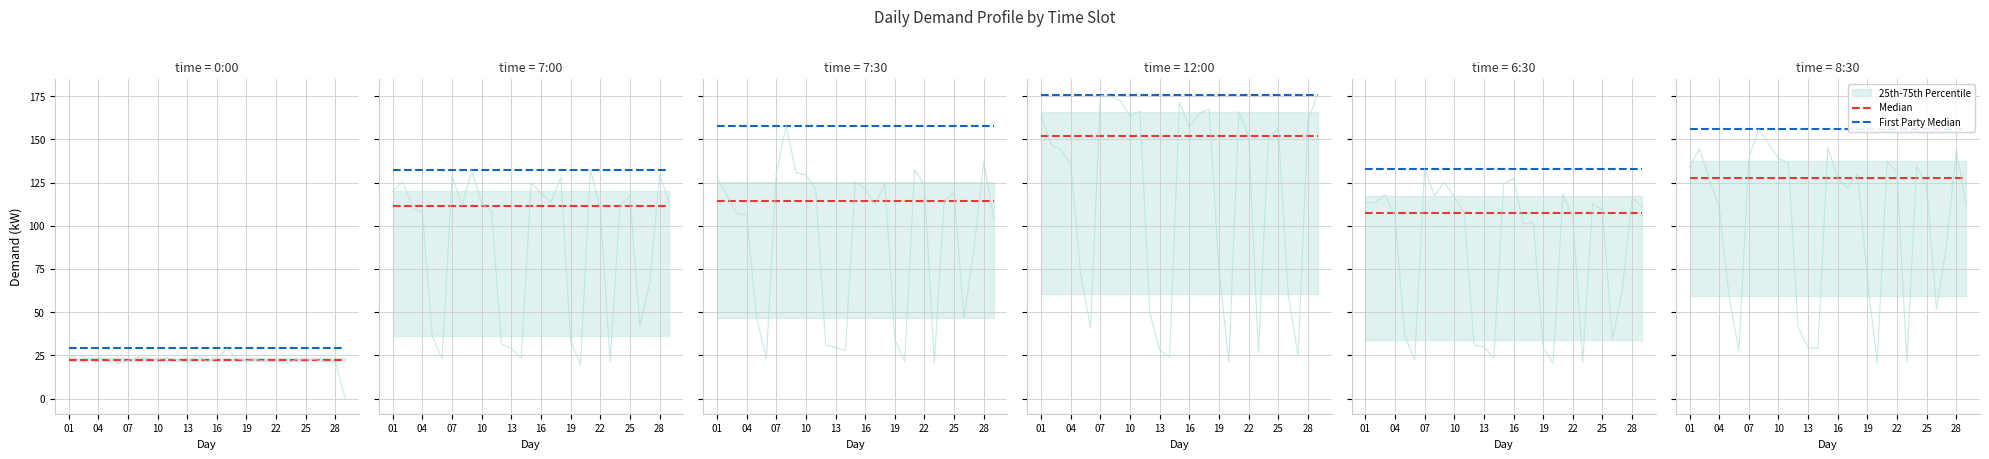

True or false: Median has more than 1 points higher than both neighbors.

False